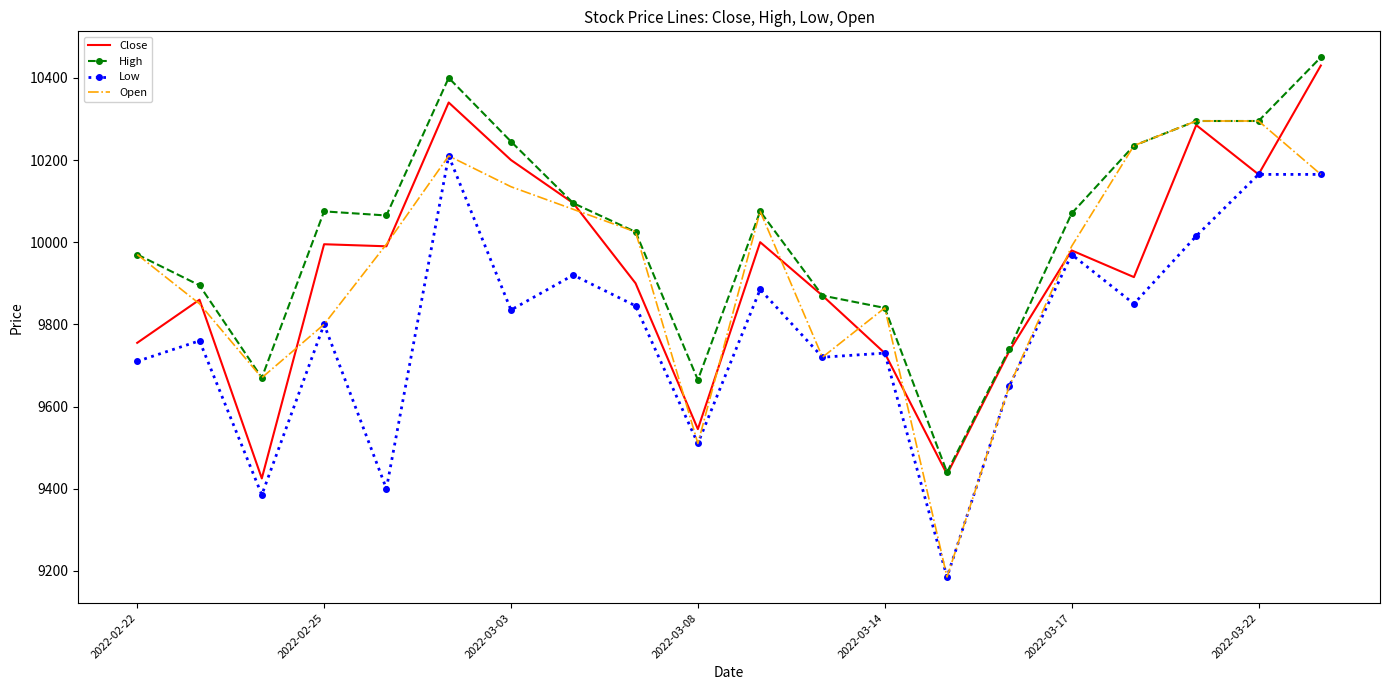

Which series has the largest total across all categories?

High